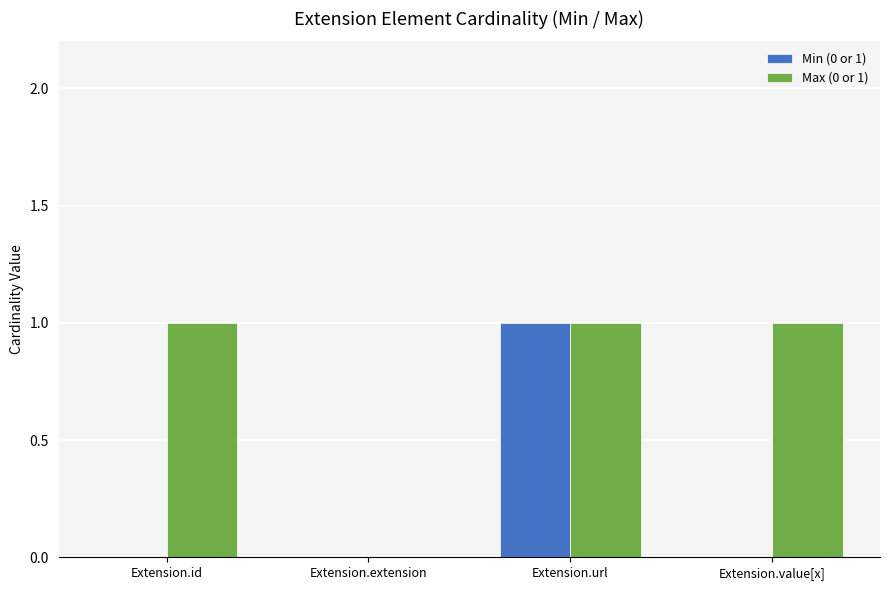

Reading left to right, list all the values displayed in this chart.

Min (0 or 1): 0	0	1	0
Max (0 or 1): 1	0	1	1